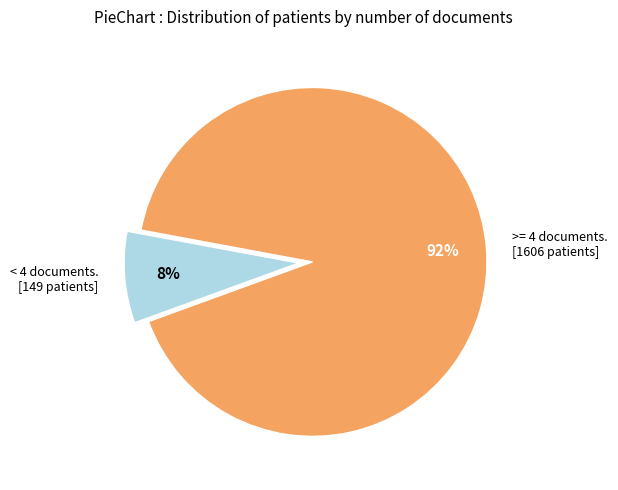

Is it true that < 4 documents. [149 patients] is 2% of the pie?

False